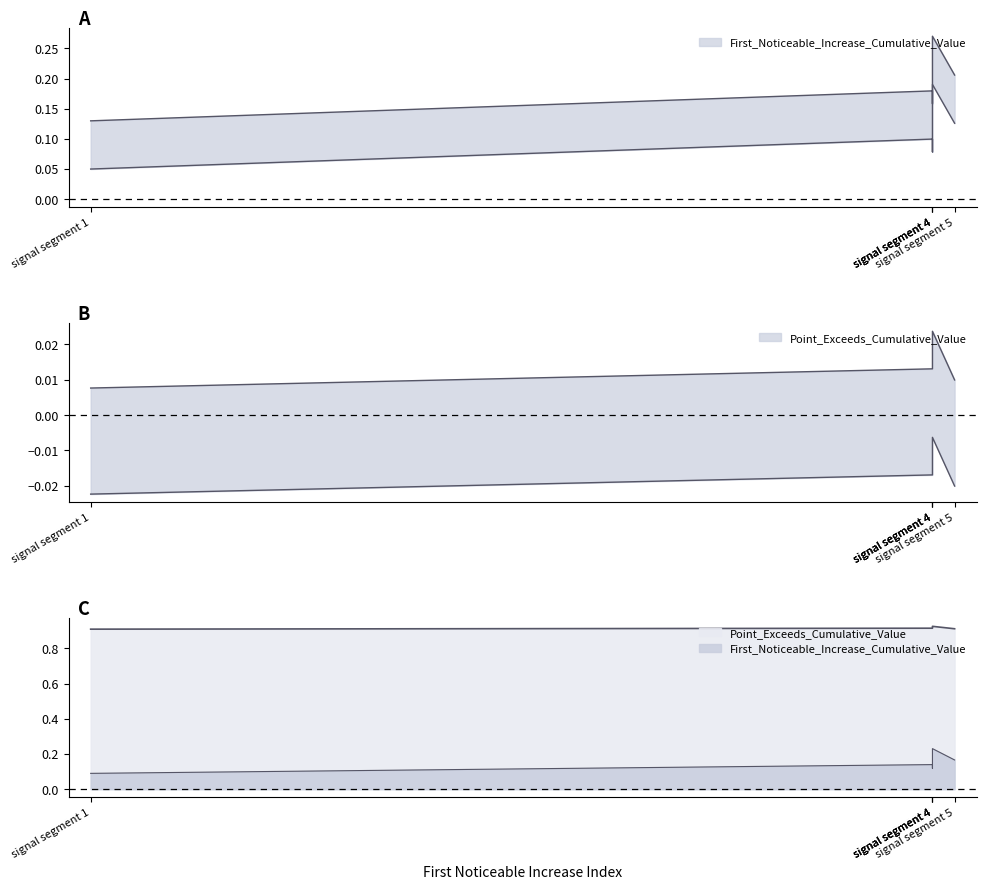

What is the value of the First_Noticeable_Increase_Cumulative_Value point at the 3rd from the left?

0.2